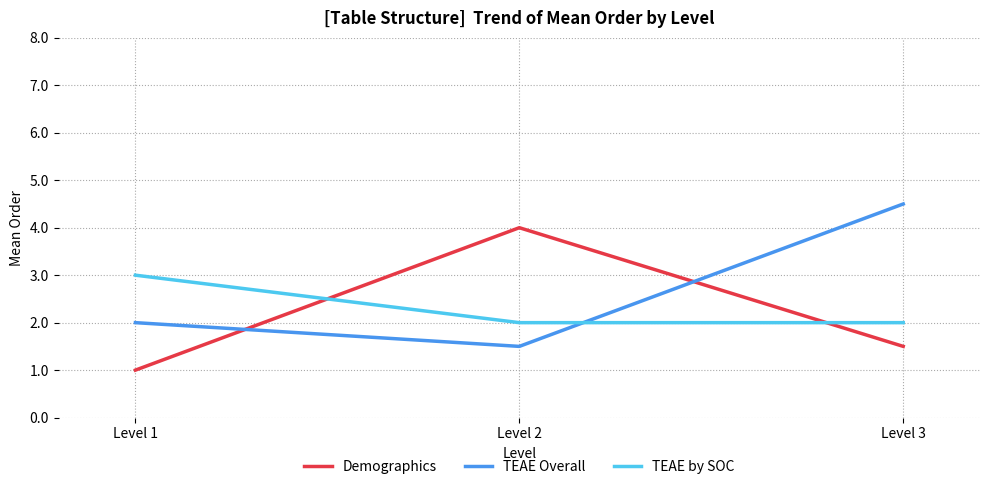

Is it true that TEAE Overall equals 4.5 at Level 3?

True